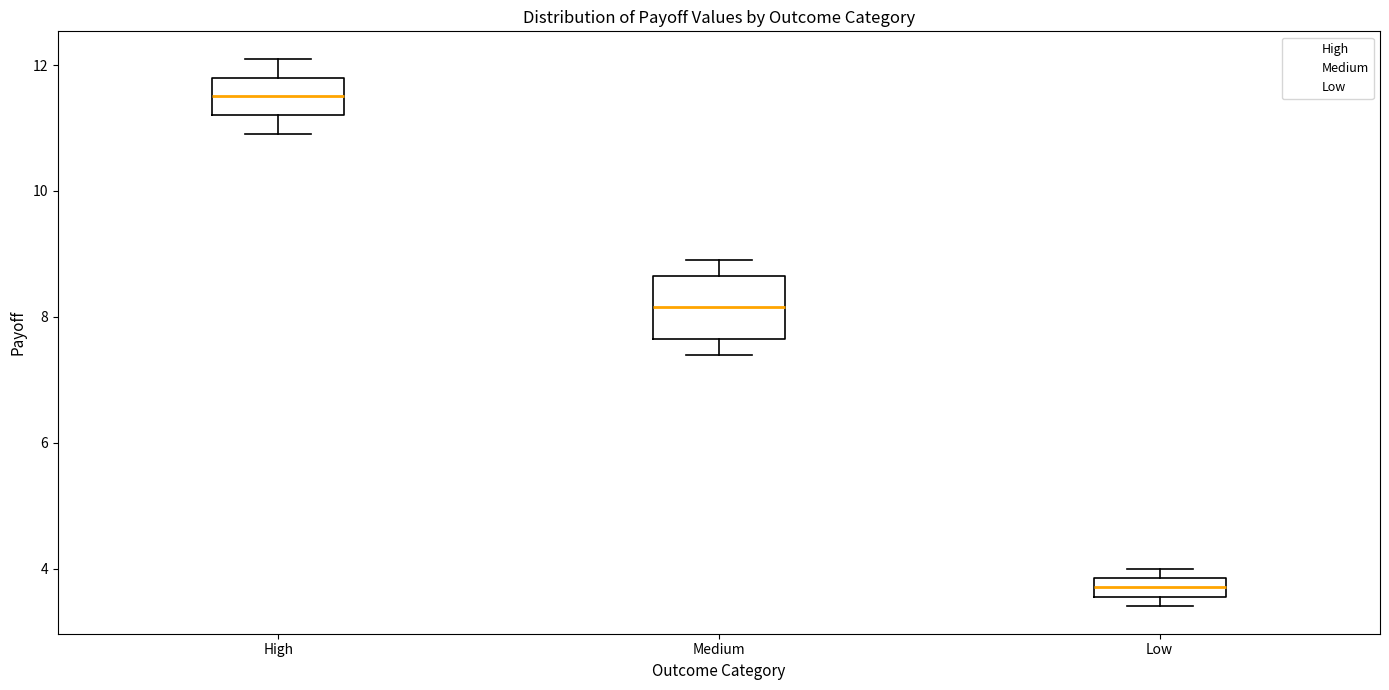

Comparing the boxes themselves (not the whiskers), which one is the tallest?

Medium